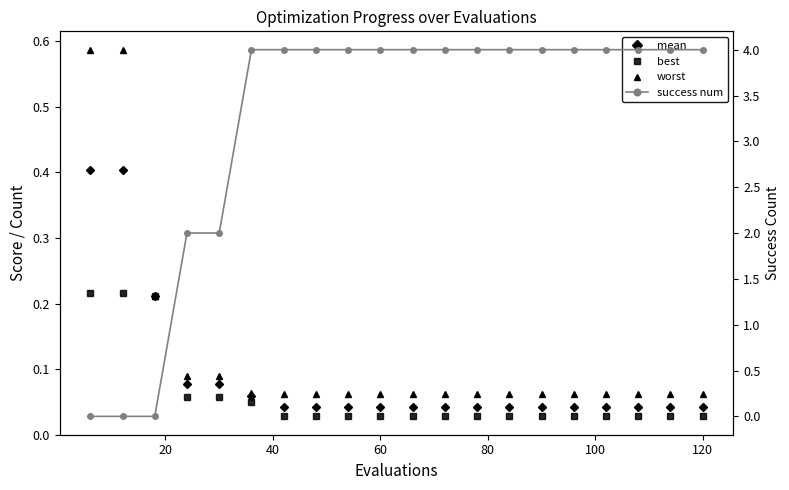

Count the number of data series in this chart.

4